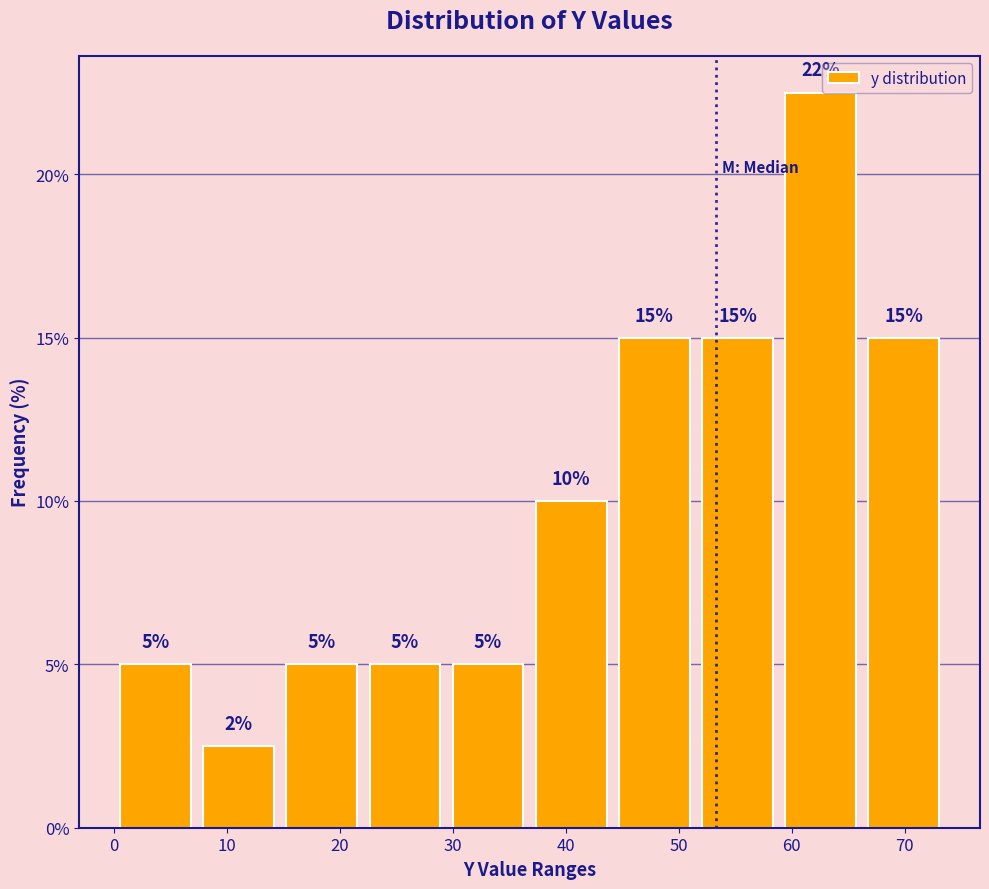

Which range on the x-axis has the tallest bar?

59 to 66